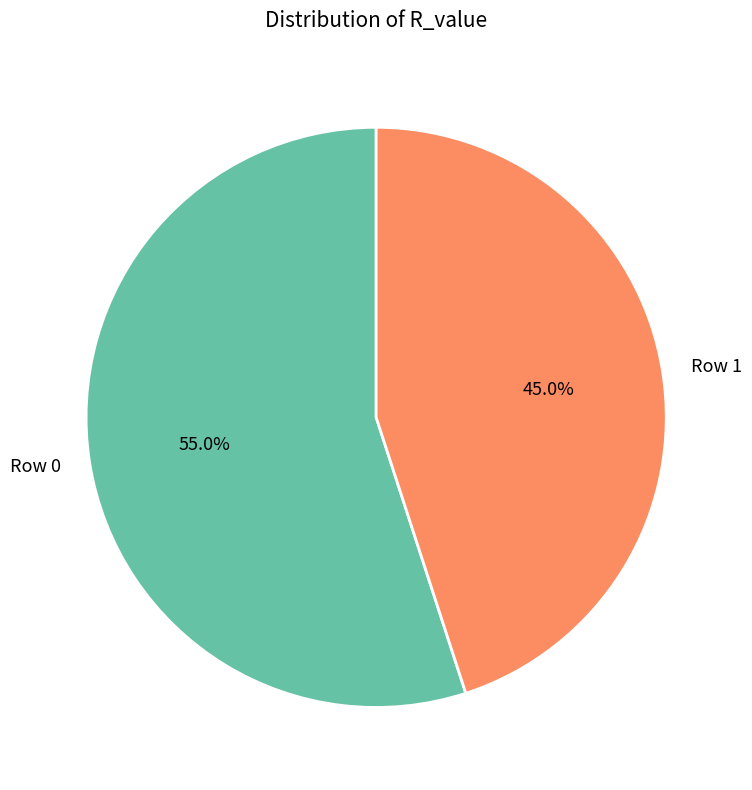

How many segments does this pie chart have?

2